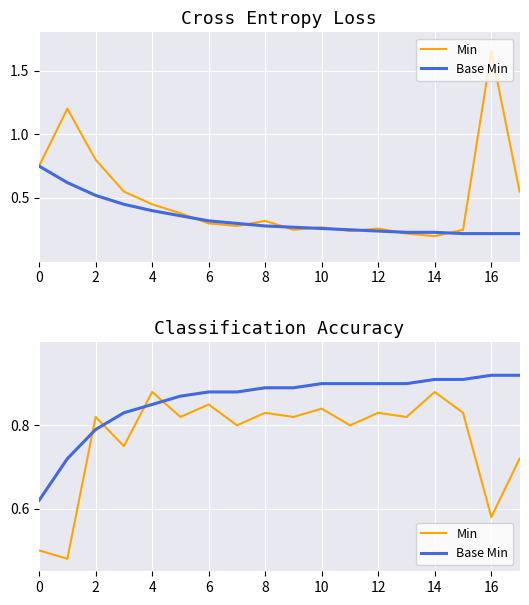

What is the spread (max minus min) of values at 11?

0.1